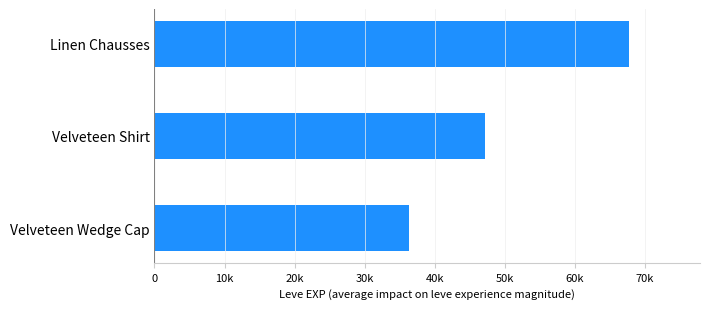

What is the sum of all values?

151320